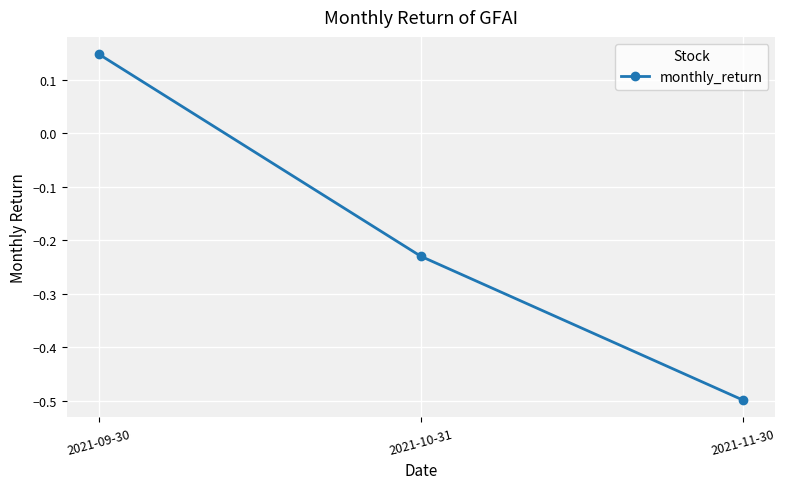

How many lines are shown in the chart?

1